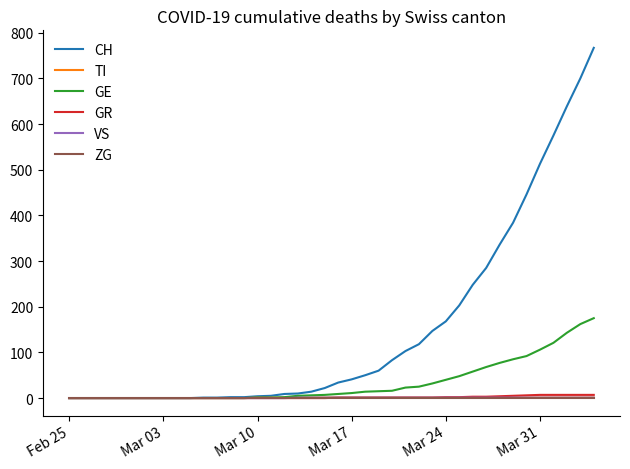

What is the greatest value displayed?

767